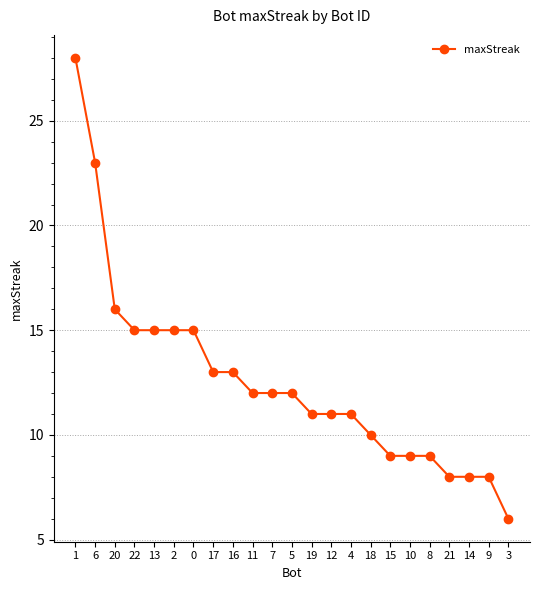

What is the difference between the maximum and minimum values?

22